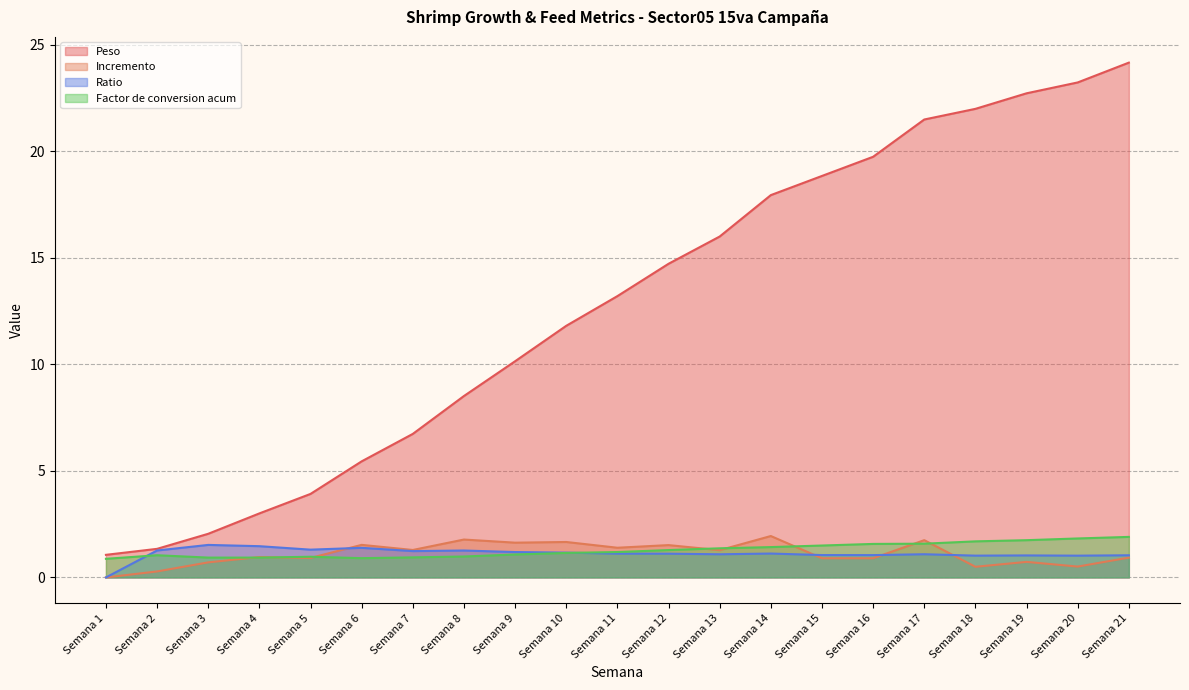

List the series in order of their peak value, highest first.

Peso, Incremento, Factor de conversion acum, Ratio